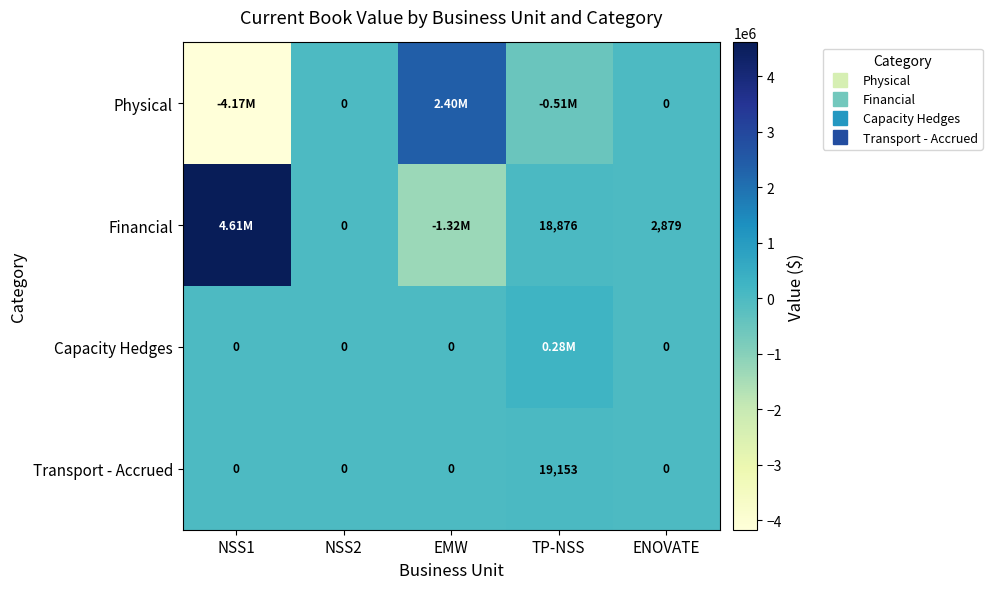

Rank the series by their maximum value, from highest to lowest.

Financial, Physical, Capacity Hedges, Transport - Accrued